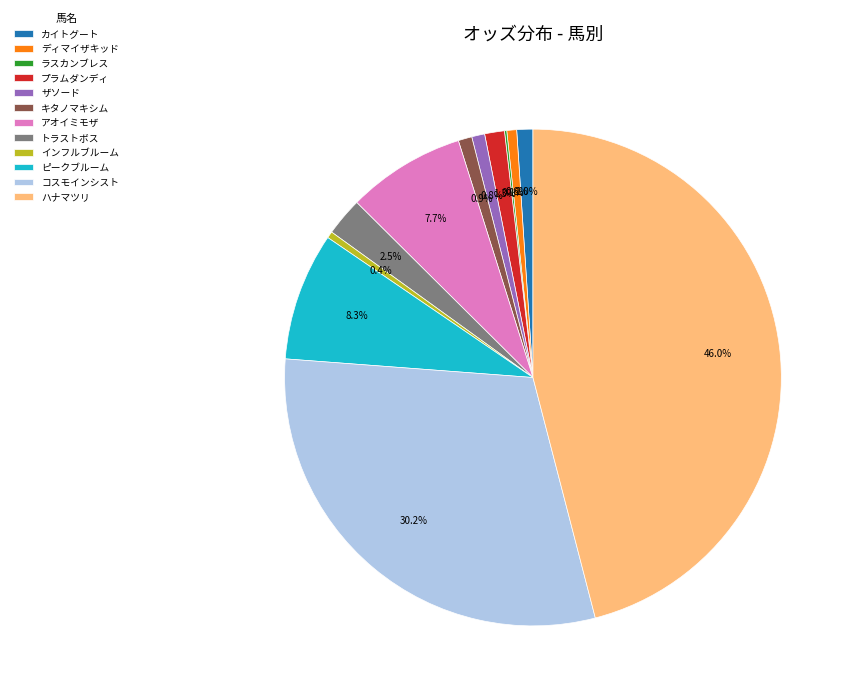

Which category has the biggest portion of the pie?

ハナマツリ